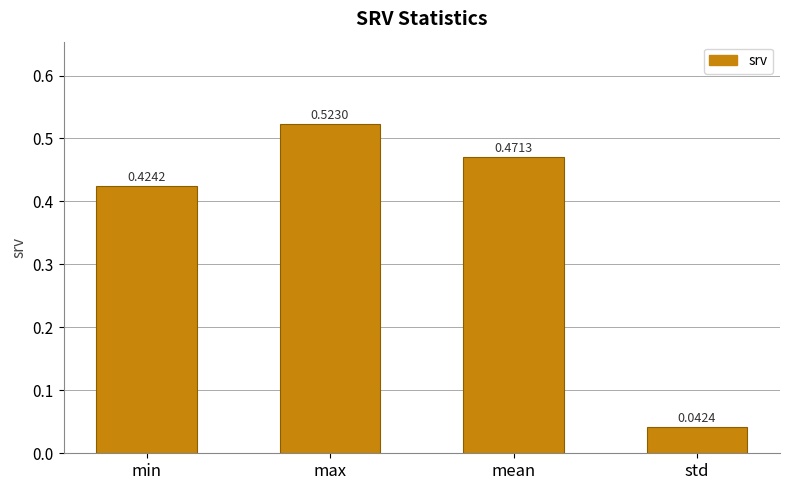

Is it true that the value at mean is 0.2?

False